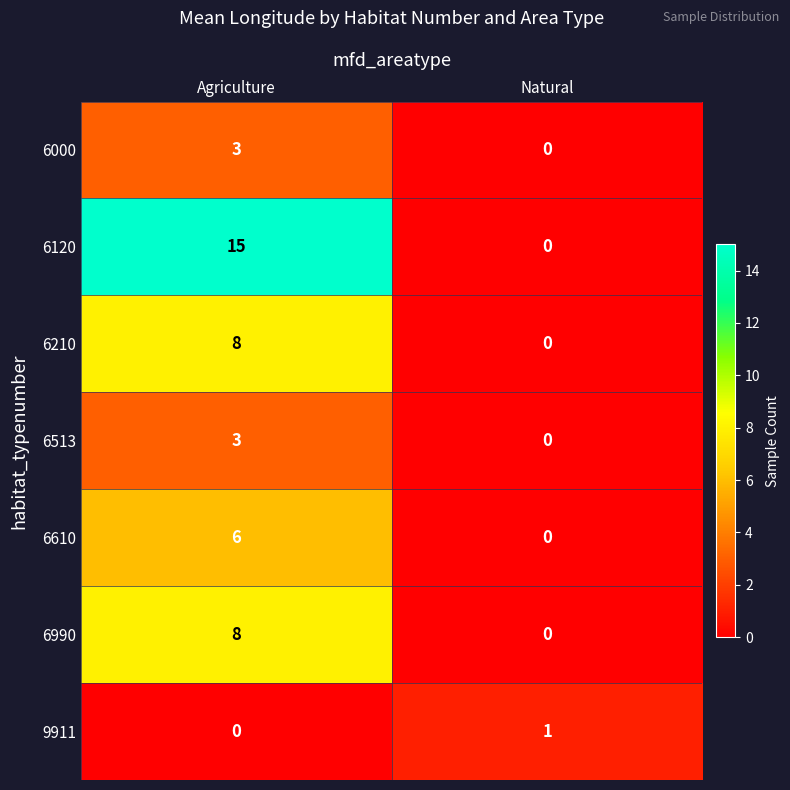

What is the sum of the 6210 values at Natural and Agriculture?

8